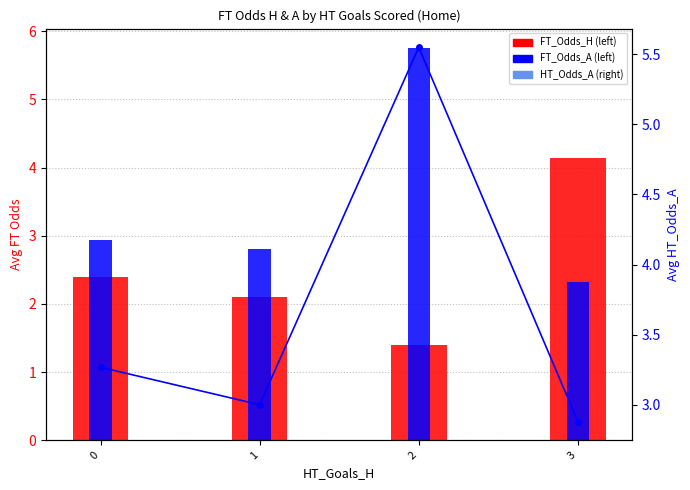

What is the value of the FT_Odds_H bar at the 4th from the left?

4.1